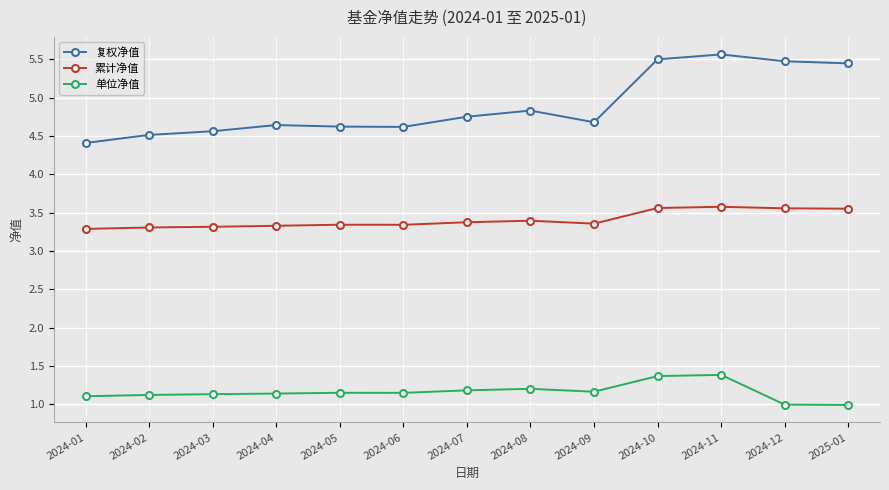

True or false: 单位净值 and 复权净值 intersect in this chart.

False